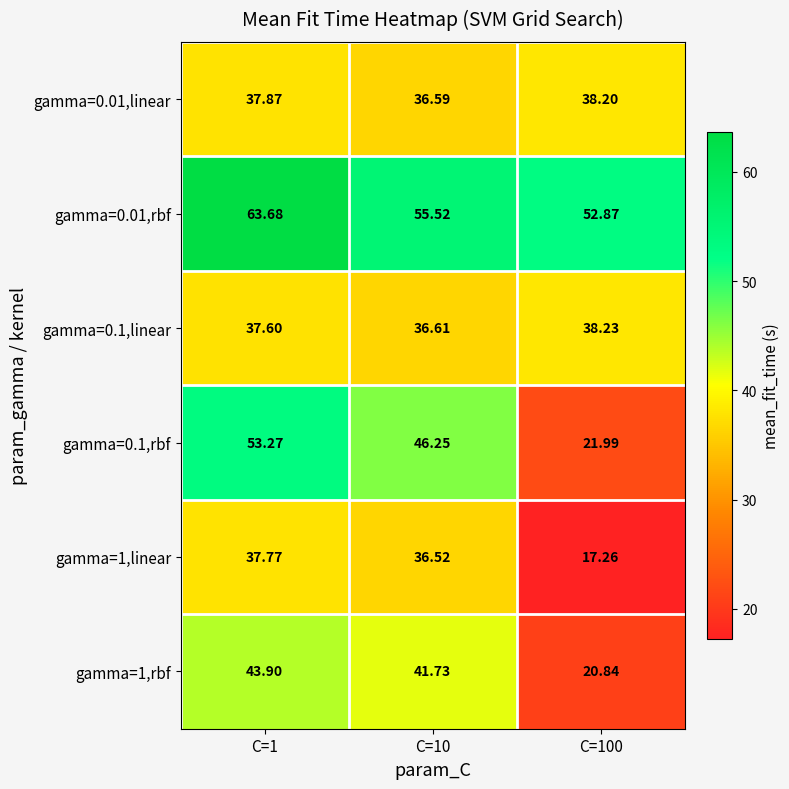

Is the value of gamma=0.1,rbf at C=10 greater than the value of gamma=0.01,linear at C=10?

Yes